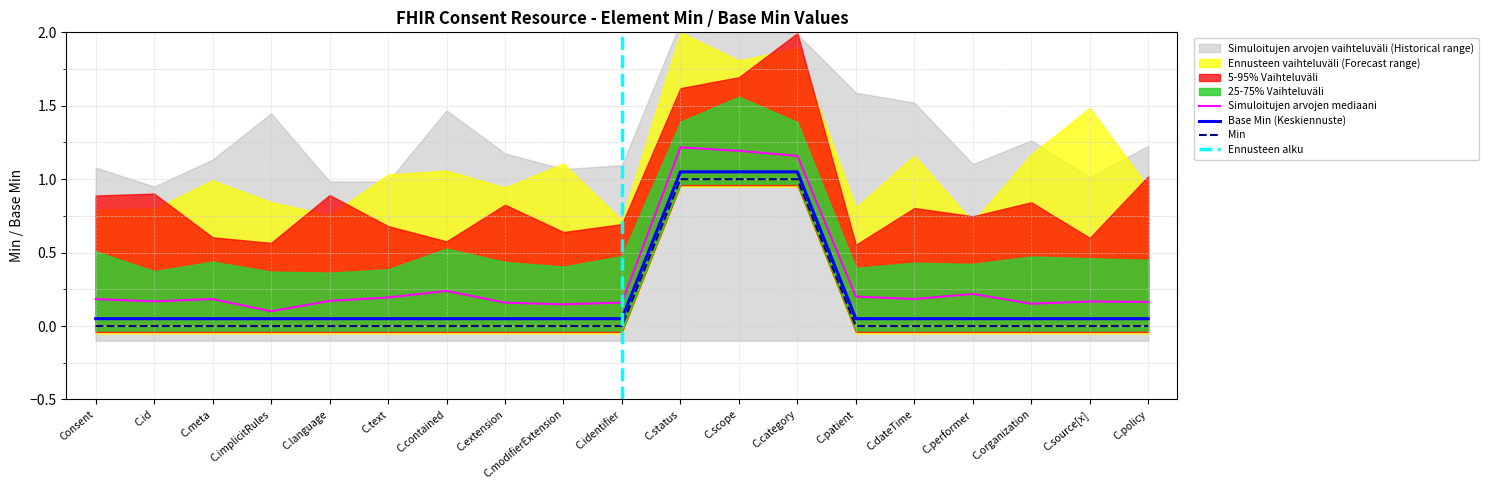

True or false: Min has a value of -0.4 at C.modifierExtension.

False